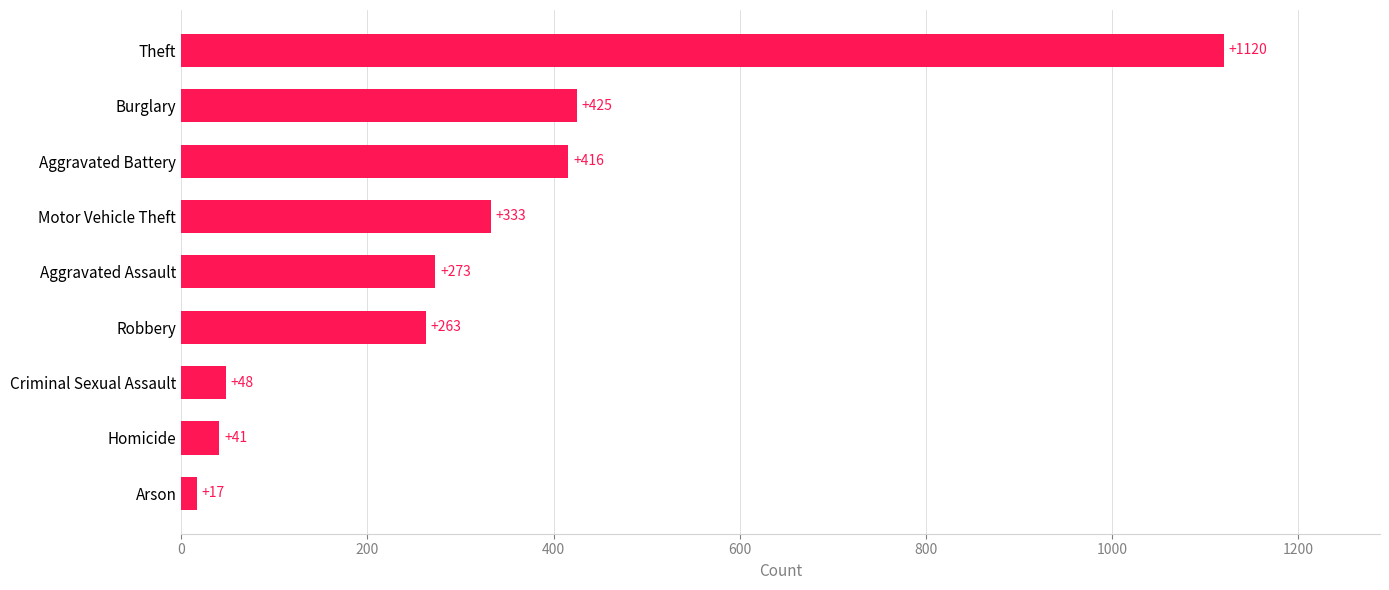

Which category has the lowest value across all series?

Arson